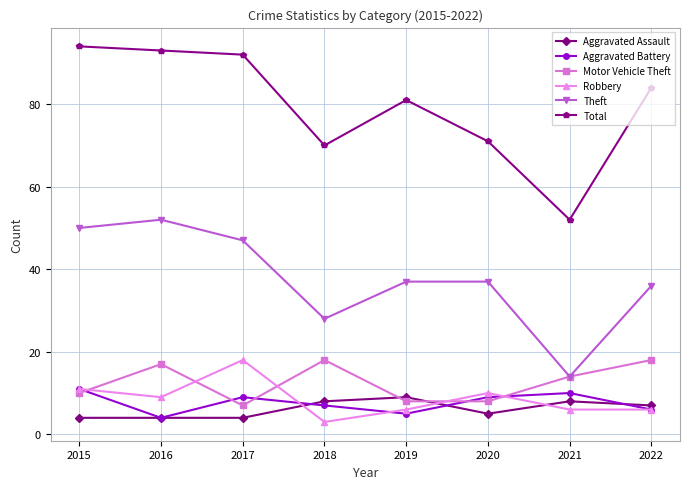

Reading right to left, what are all the values shown in this chart?

Aggravated Assault: 2022=7	2021=8	2020=5	2019=9	2018=8	2017=4	2016=4	2015=4
Aggravated Battery: 2022=6	2021=10	2020=9	2019=5	2018=7	2017=9	2016=4	2015=11
Motor Vehicle Theft: 2022=18	2021=14	2020=8	2019=8	2018=18	2017=7	2016=17	2015=10
Robbery: 2022=6	2021=6	2020=10	2019=6	2018=3	2017=18	2016=9	2015=11
Theft: 2022=36	2021=14	2020=37	2019=37	2018=28	2017=47	2016=52	2015=50
Total: 2022=84	2021=52	2020=71	2019=81	2018=70	2017=92	2016=93	2015=94